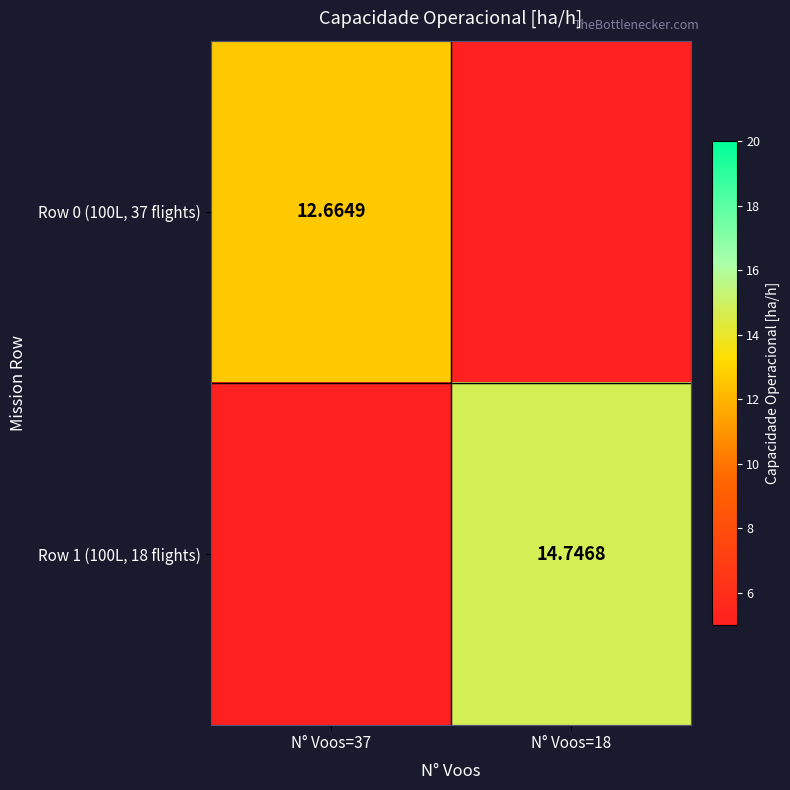

Is the value of Row 0 (100L, 37 flights) at N° Voos=37 greater than the value of Row 1 (100L, 18 flights) at N° Voos=18?

No